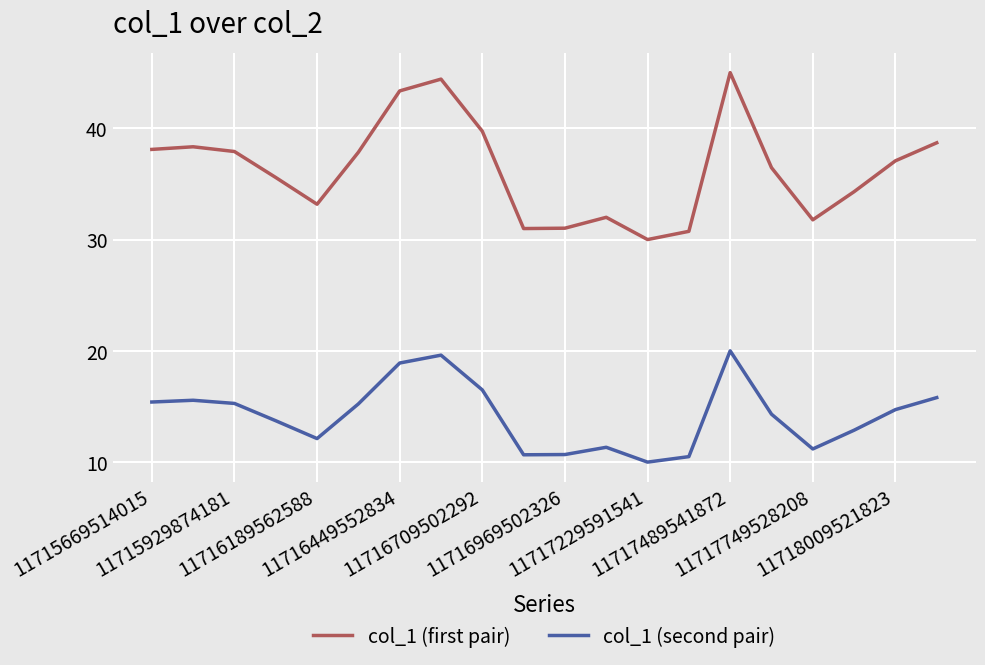

Which series has the largest range (max minus min)?

col_1 (first pair)